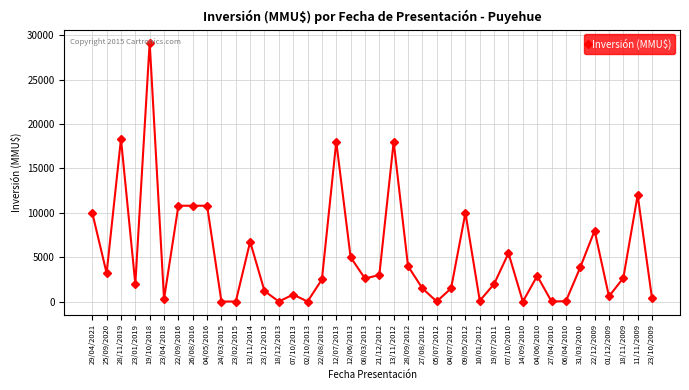

What is the difference between the values at 27/04/2010 and 04/06/2010?

2877